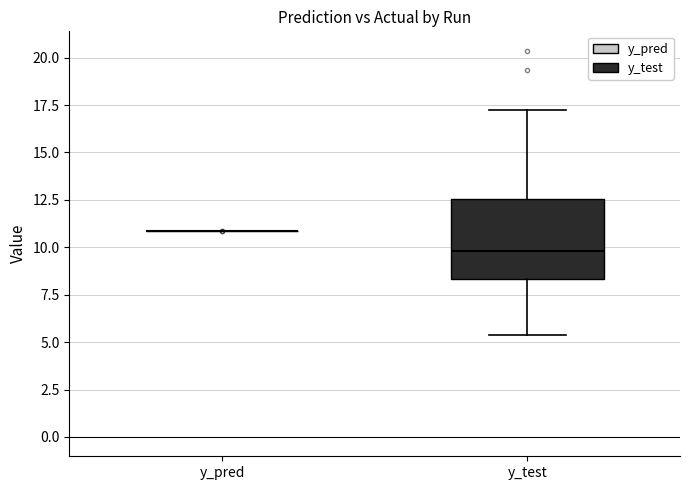

Comparing the boxes themselves (not the whiskers), which one is the tallest?

y_test